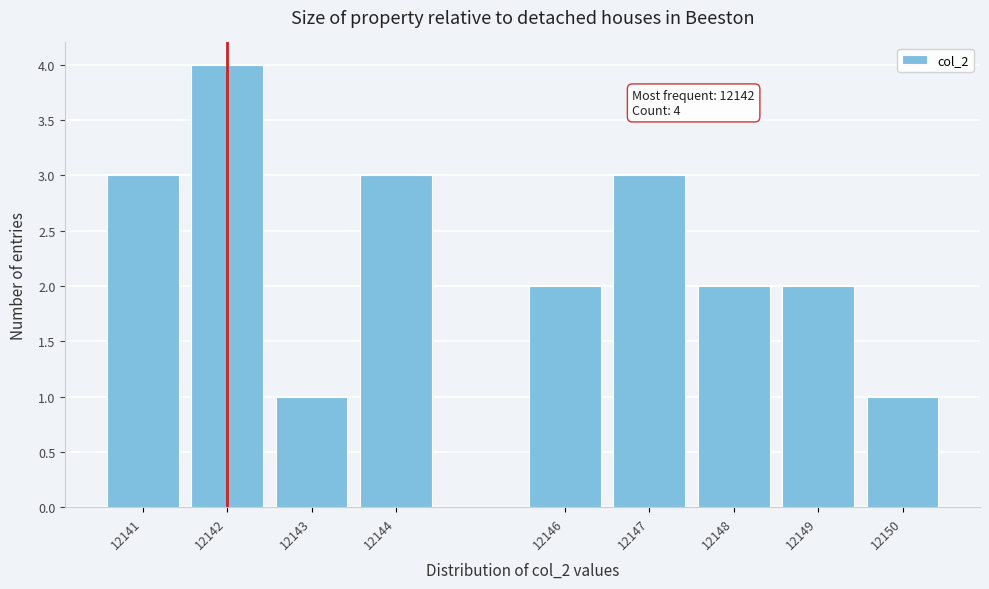

Reading left to right, what are all the values shown in this chart?

3	4	1	3	2	3	2	2	1